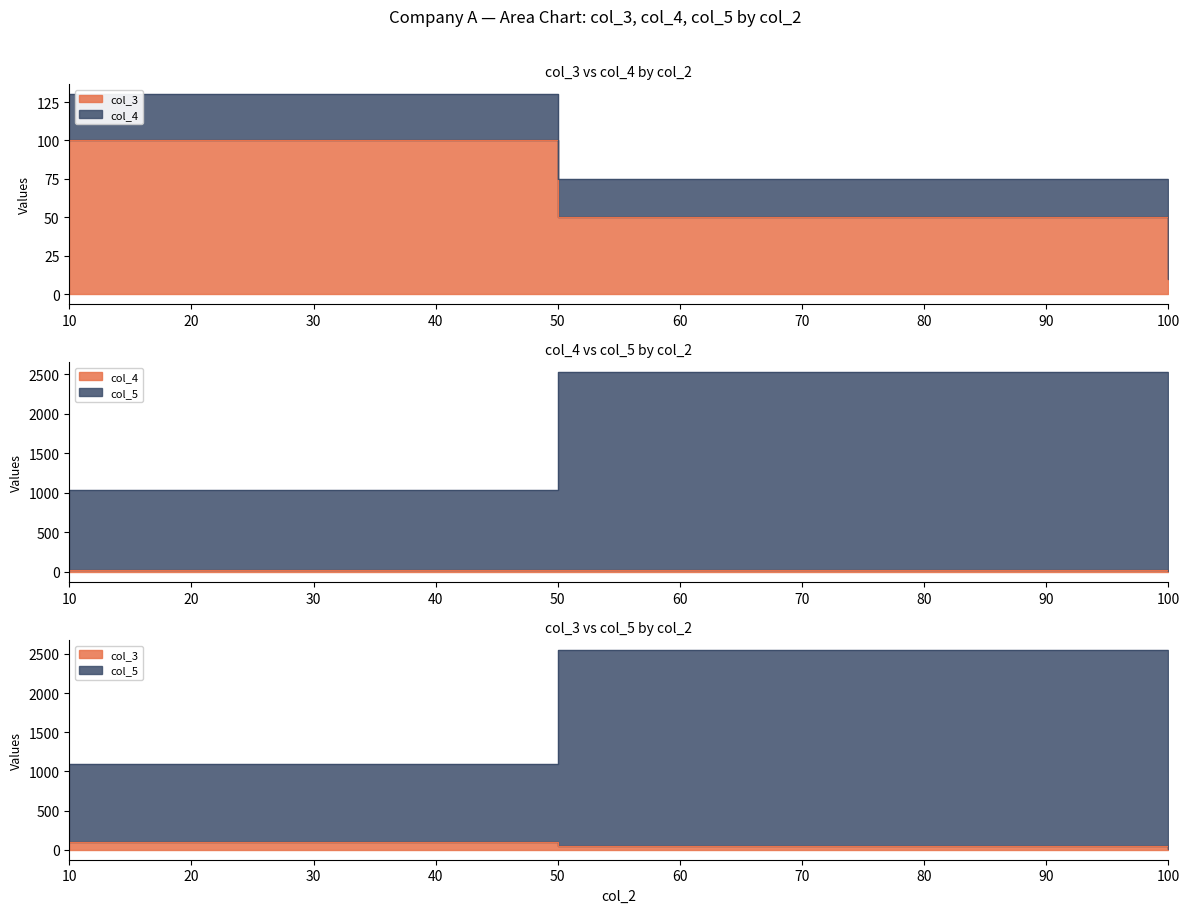

Which category has the lowest value across all series?

100